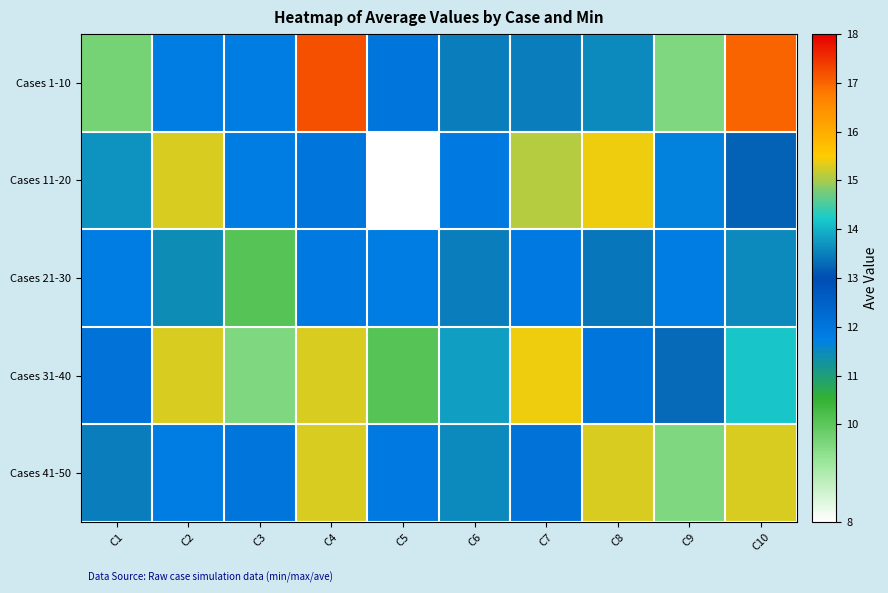

Reading right to left, extract all data points from this chart.

Cases 1-10: C10=17.0	C9=9.6	C8=13.6	C7=13.5	C6=13.5	C5=12.0	C4=17.2	C3=11.8	C2=11.8	C1=9.7
Cases 11-20: C10=13.2	C9=11.7	C8=15.4	C7=15.1	C6=11.9	C5=8.0	C4=12.0	C3=11.8	C2=15.3	C1=13.7
Cases 21-30: C10=13.6	C9=11.8	C8=13.4	C7=11.9	C6=13.5	C5=11.8	C4=11.9	C3=10.1	C2=11.4	C1=11.8
Cases 31-40: C10=14.2	C9=13.3	C8=12.0	C7=15.4	C6=13.8	C5=10.1	C4=15.3	C3=9.6	C2=15.3	C1=12.1
Cases 41-50: C10=15.3	C9=9.6	C8=15.3	C7=12.1	C6=13.6	C5=11.9	C4=15.3	C3=12.0	C2=11.8	C1=13.5